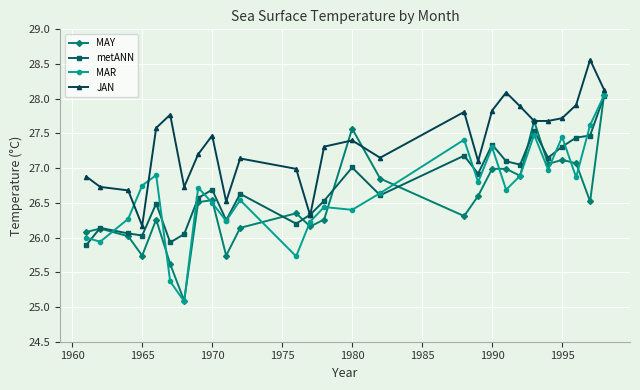

Which series has the largest total across all categories?

JAN